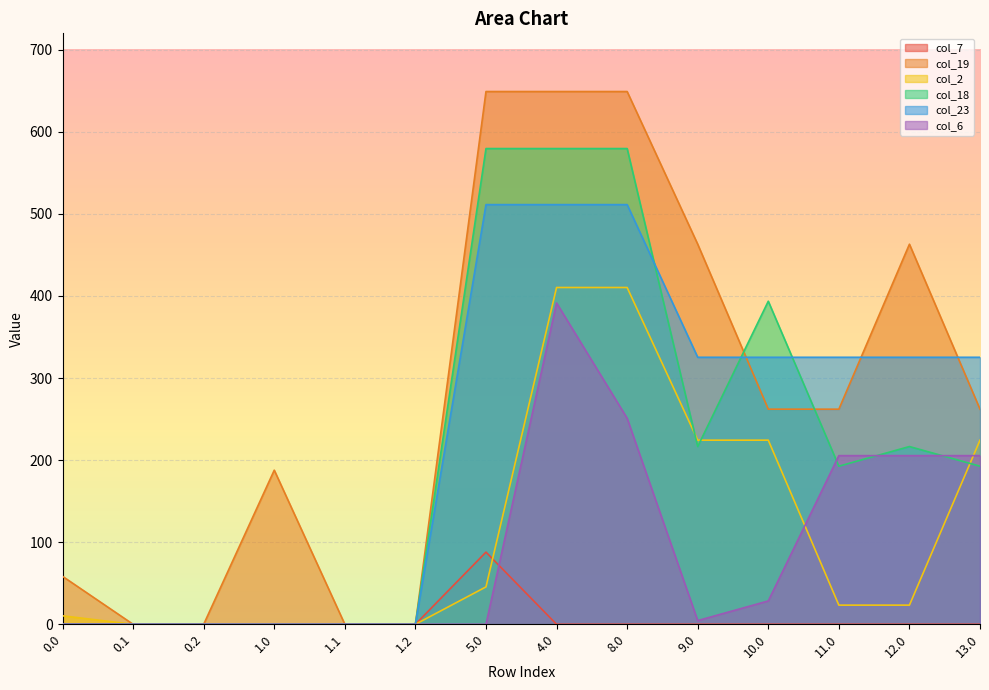

What are all the series names shown in the legend?

col_7, col_19, col_2, col_18, col_23, col_6